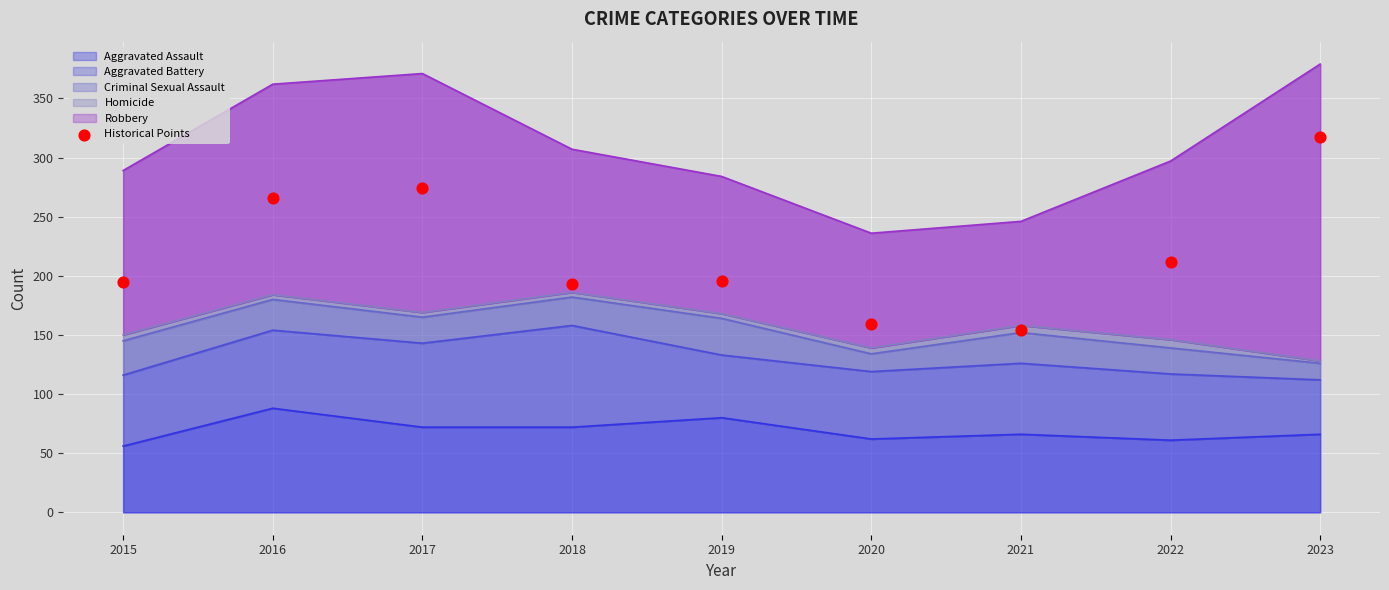

What is the ratio of the value at 2023 to the value at 2022?

1.5